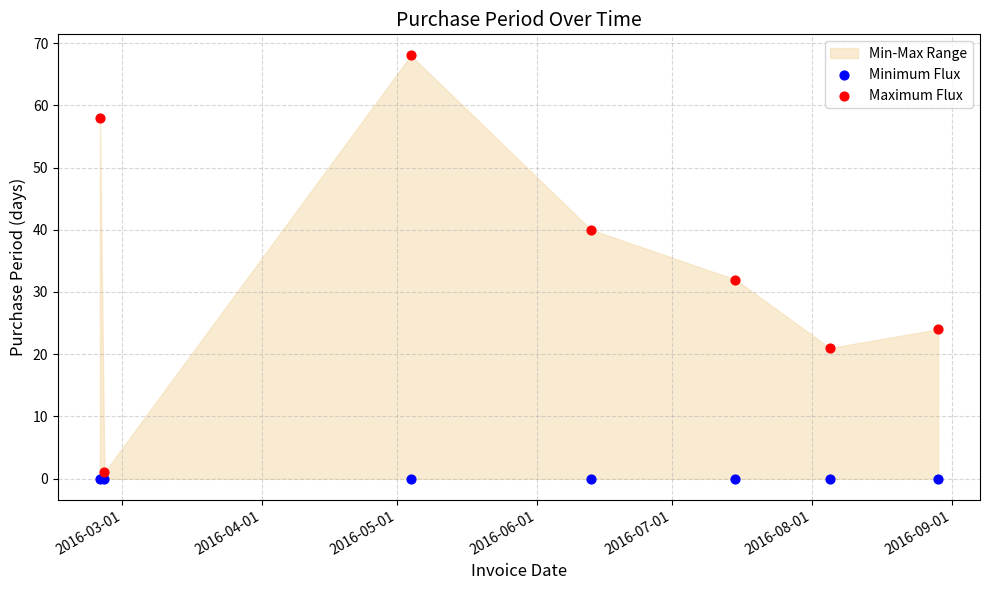

Which series contains the highest Y value?

Maximum Flux